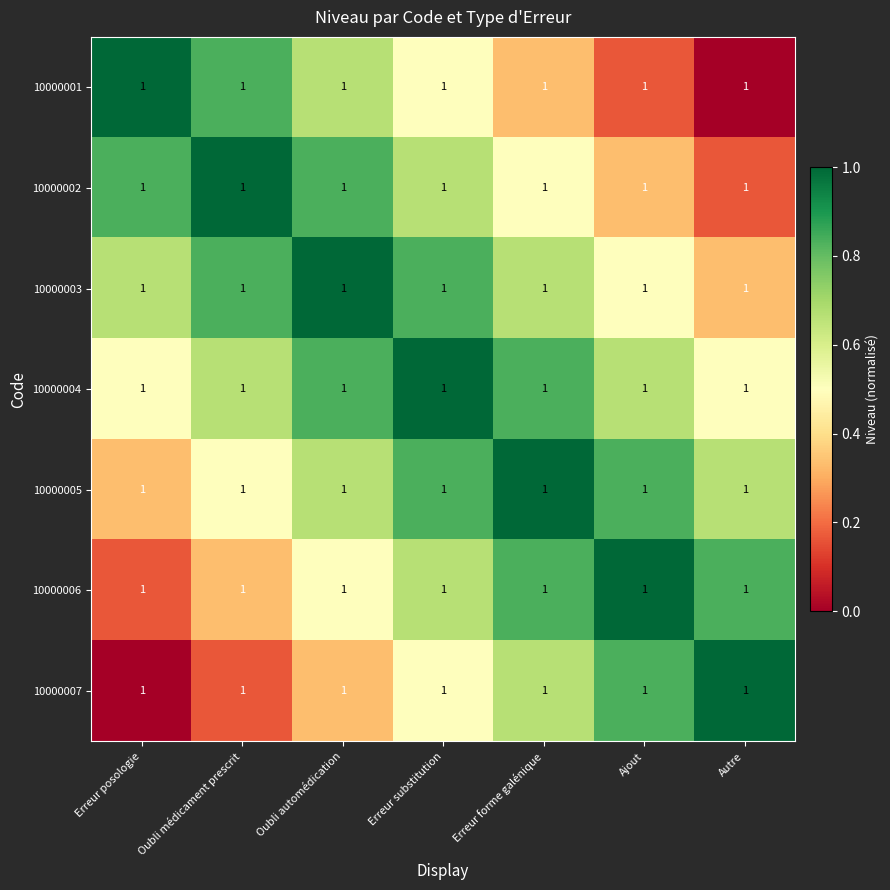

What is the difference between the 10000007 values at Erreur substitution and Oubli automédication?

0.2